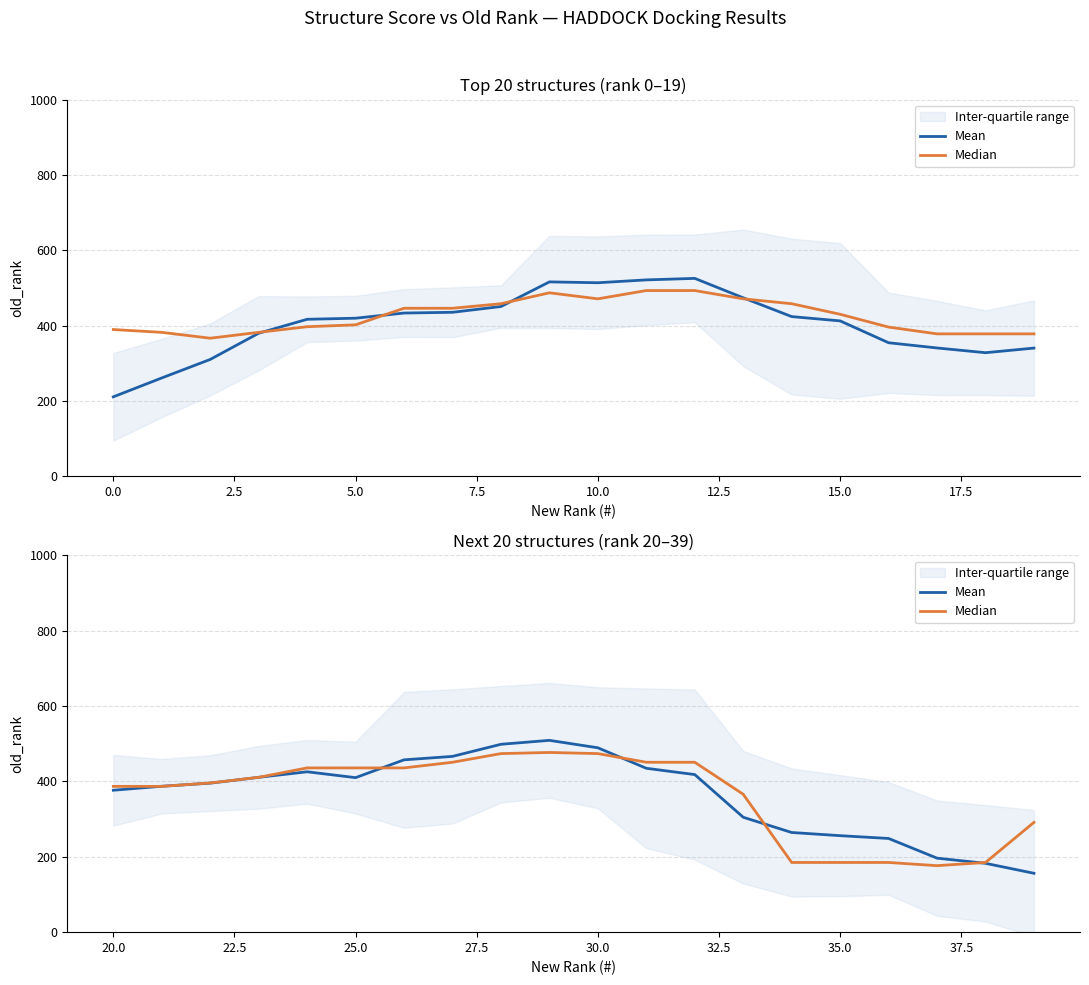

True or false: Mean has more than 2 interior local peaks.

False